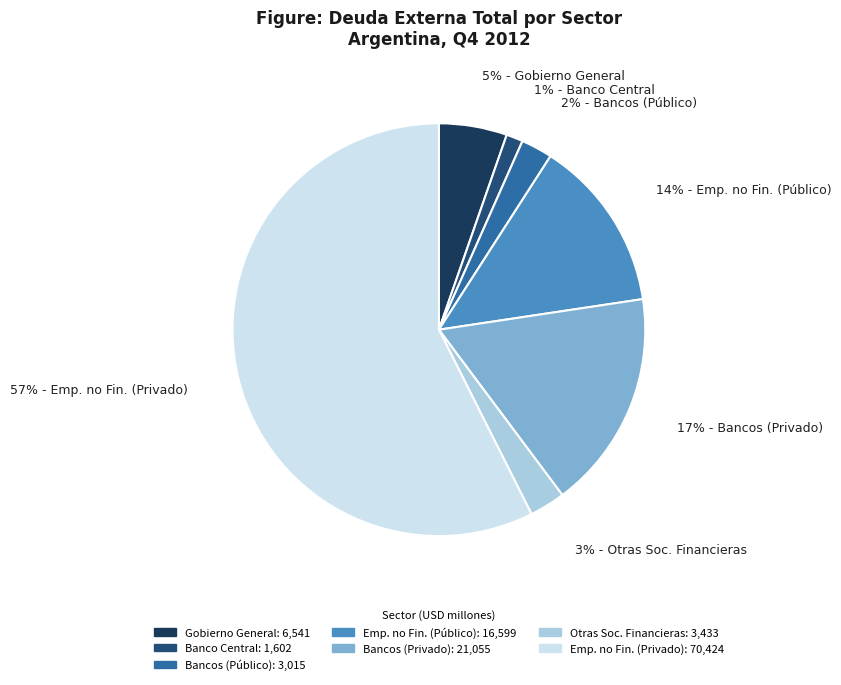

To the nearest percent, what is the average slice percentage?

14%